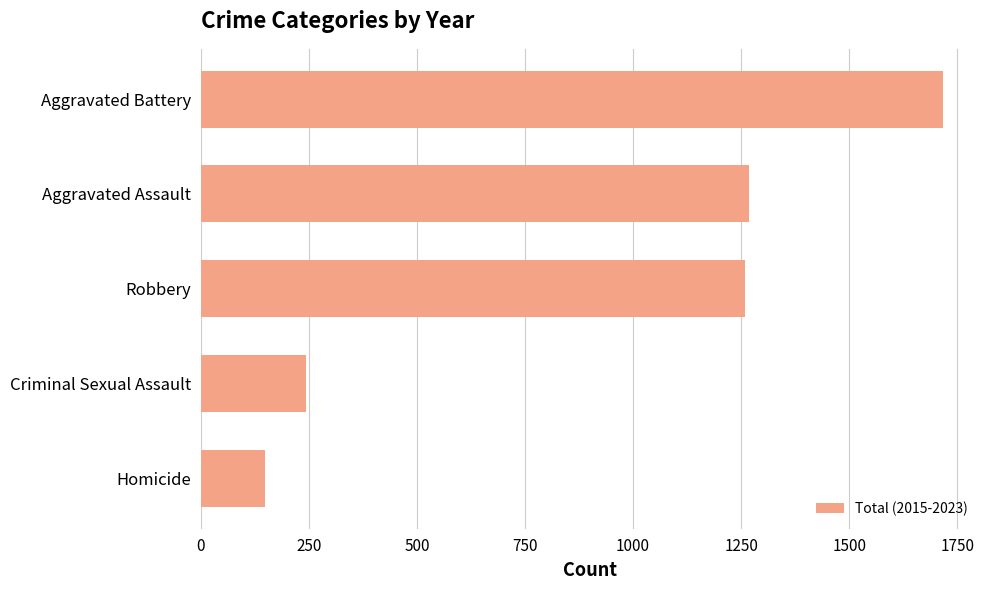

The chart shows a value of 244 at Criminal Sexual Assault. True or false?

True